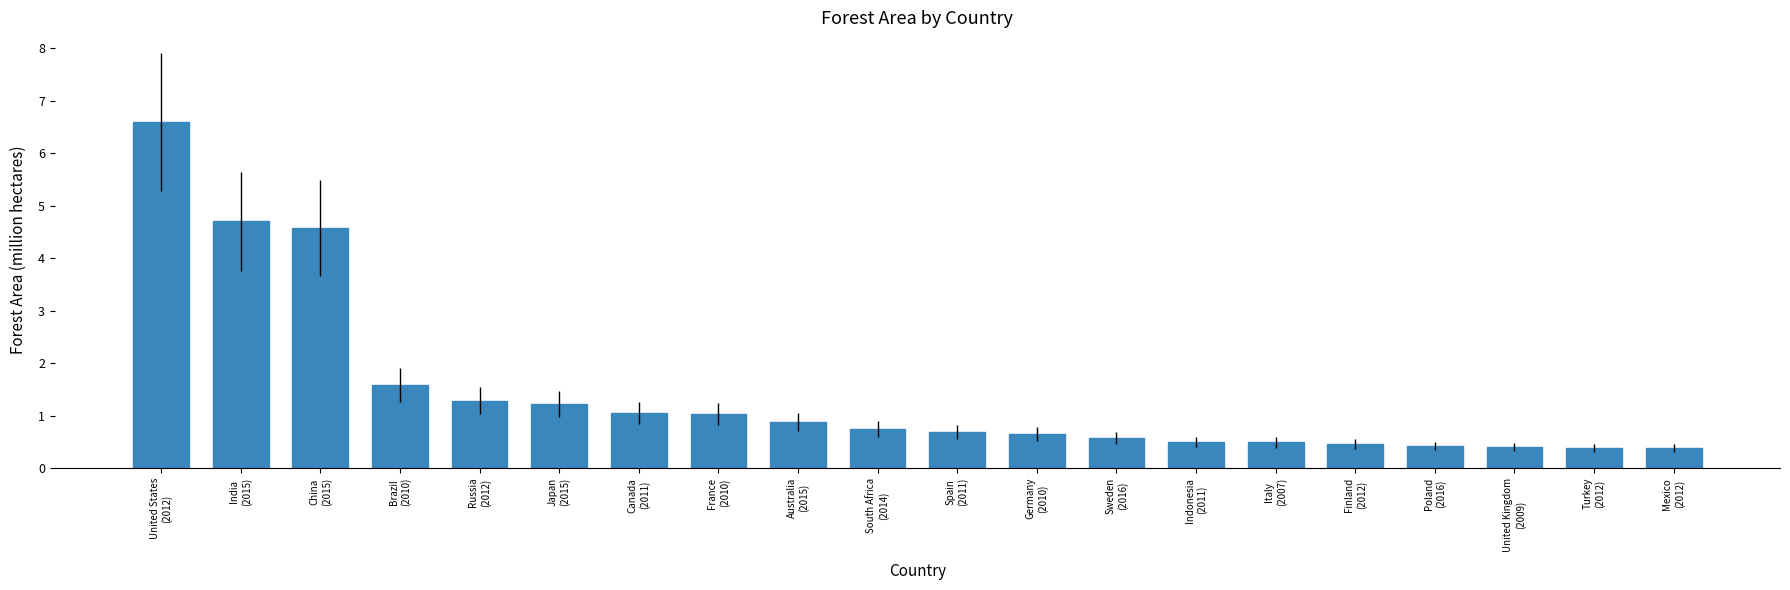

What is the difference between the values at Australia
(2015) and India
(2015)?

3.8